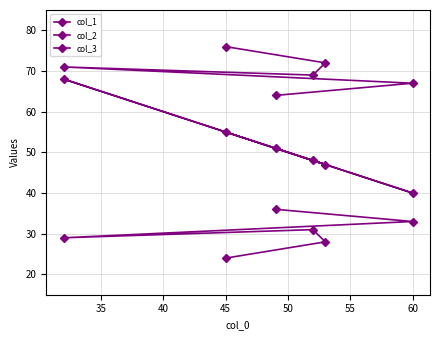

How many data points does each series have?

6